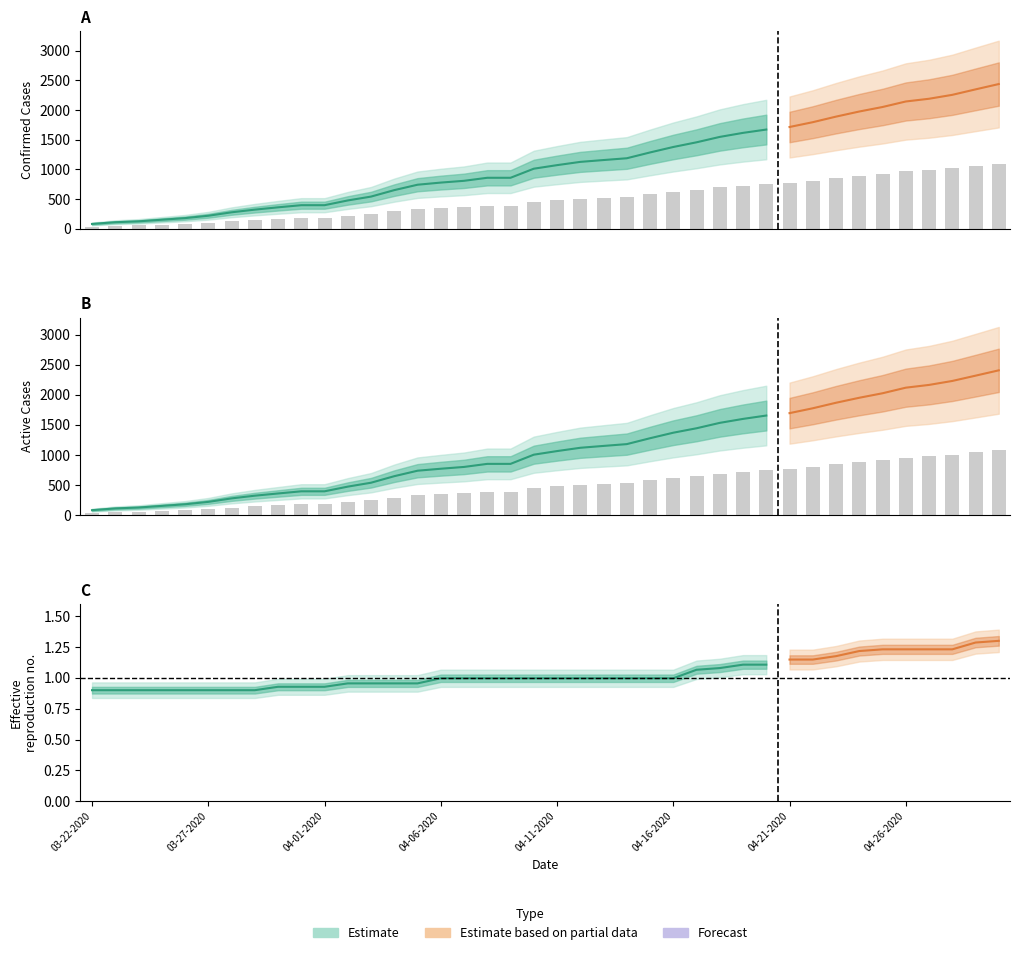

Between 03-26-2020 and 04-17-2020, which series saw the biggest shift?

Confirmed